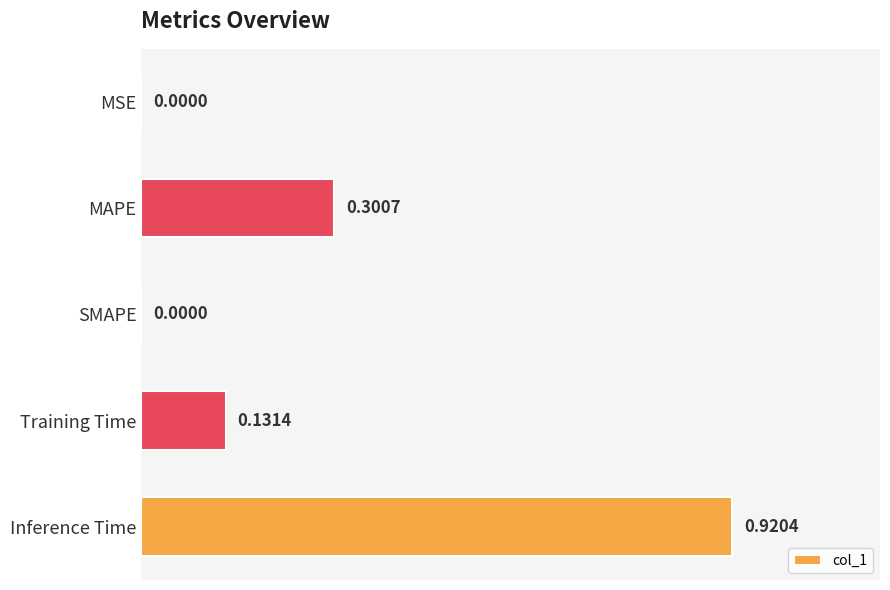

Which label corresponds to the largest value in the chart?

Inference Time